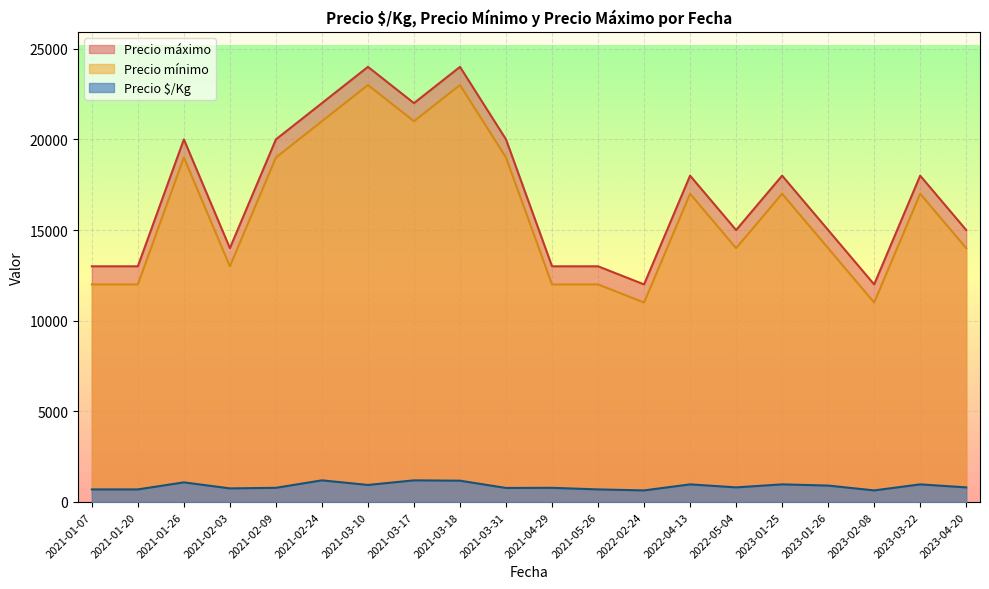

What is the approximate value of Precio mínimo at 2021-03-31?

19000